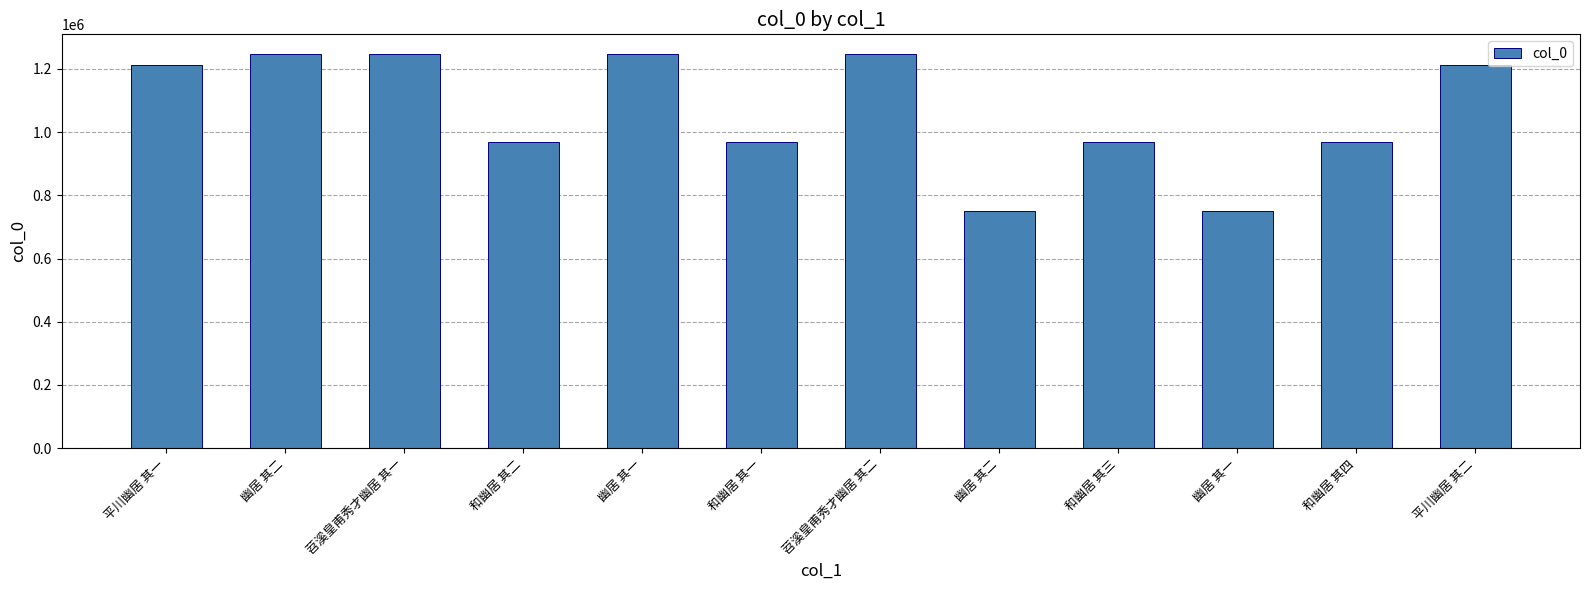

What is the change in value from 幽居 其一 to 和幽居 其一?

-277273